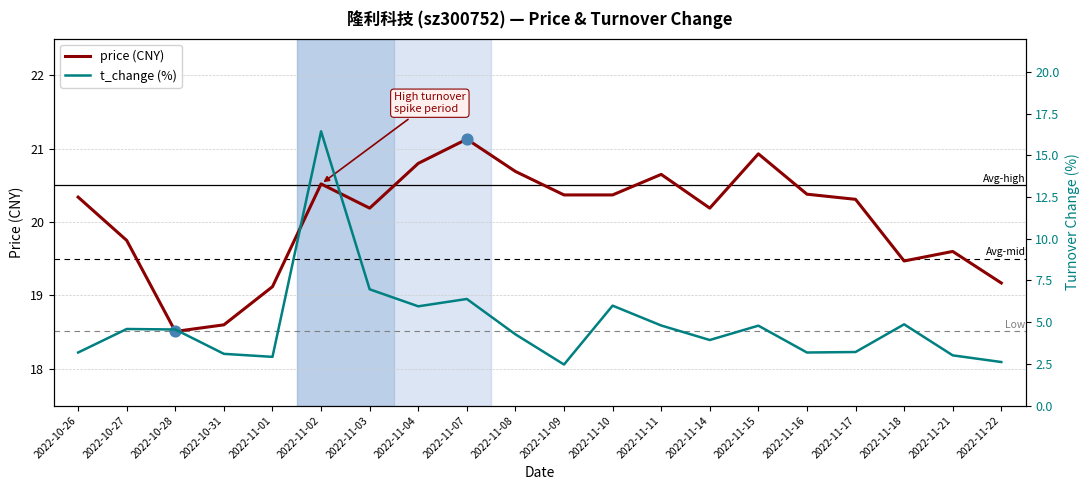

What are all the series names shown in the legend?

price, t_change